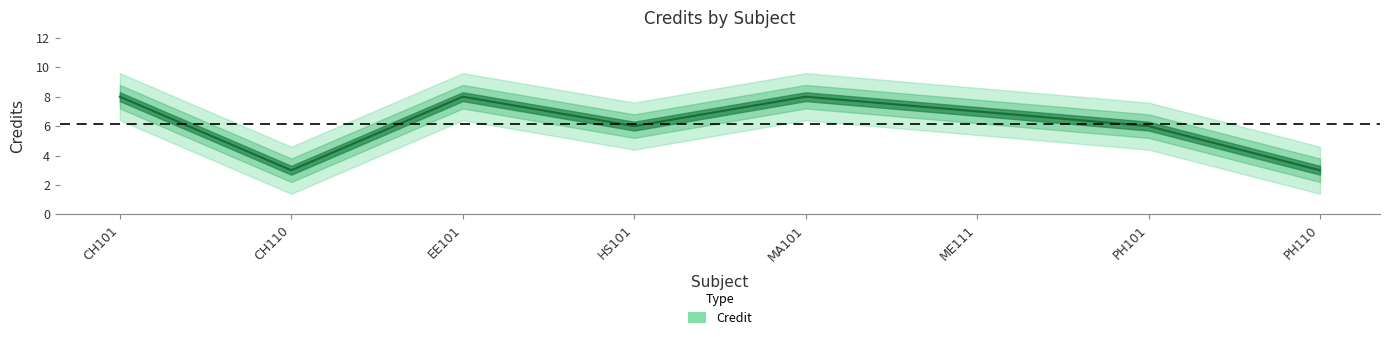

List the labels in order of value, smallest first.

CH110, PH110, HS101, PH101, ME111, CH101, EE101, MA101